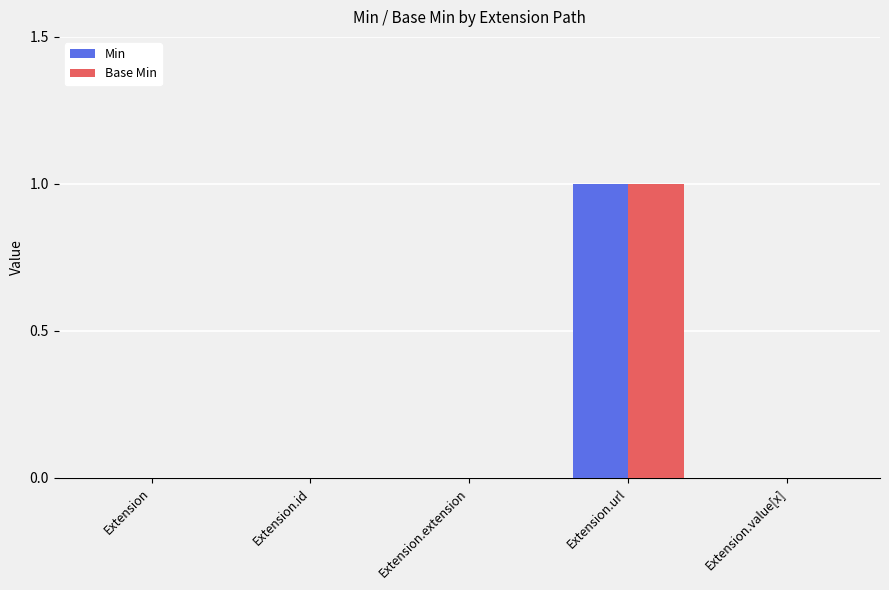

The Base Min series shows 0 at Extension.url. True or false?

False